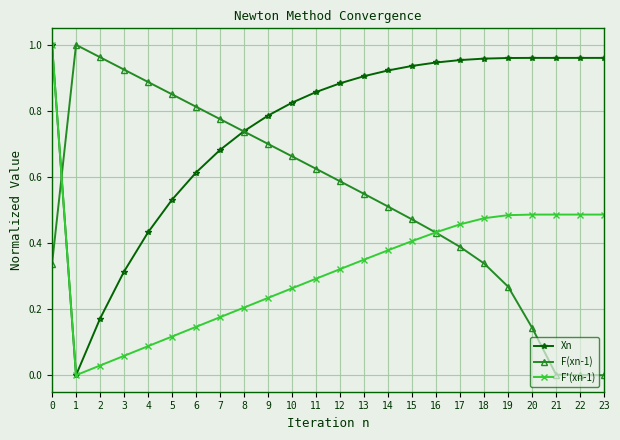

Which series has the largest total across all categories?

Xn